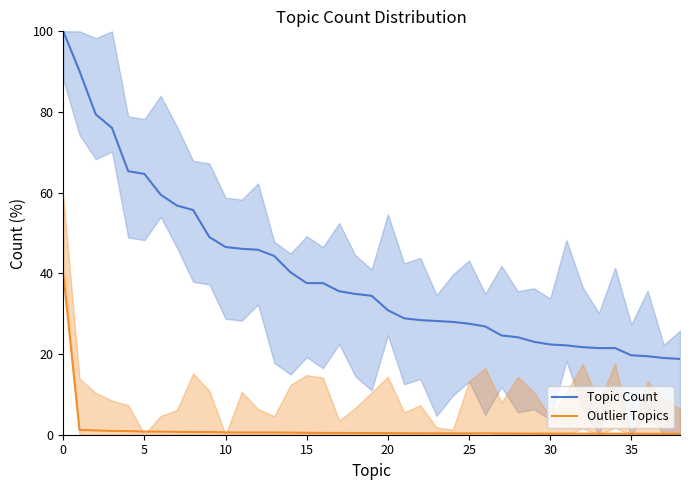

Which series has the largest range (max minus min)?

Topic Count